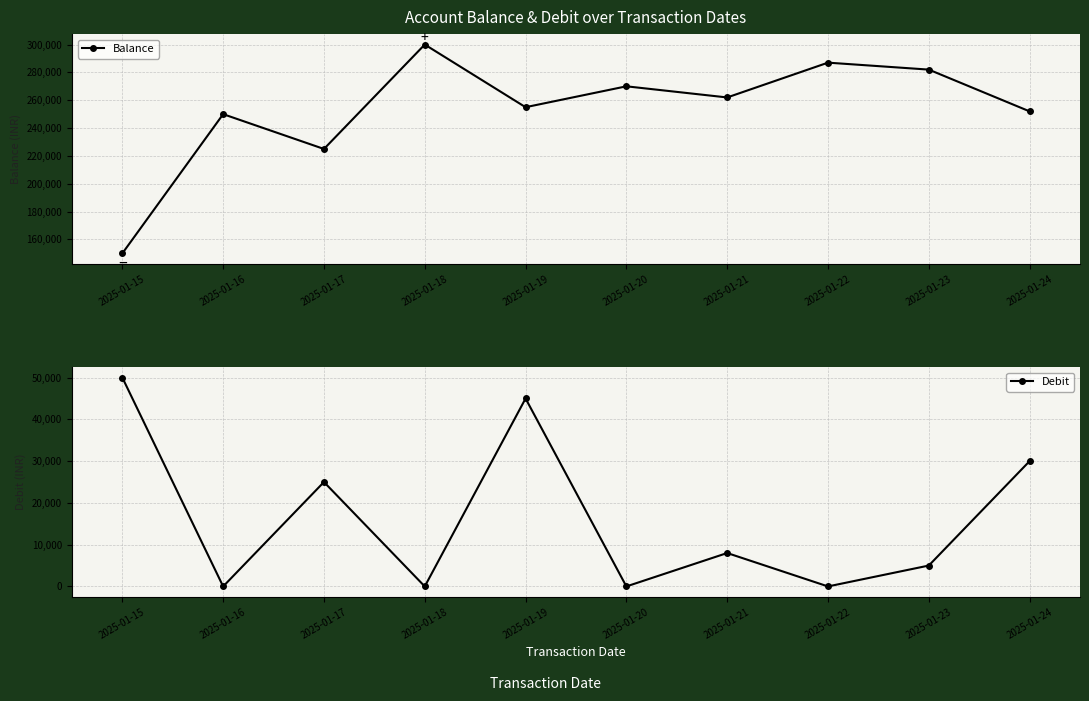

What is the minimum value for Balance?

150000